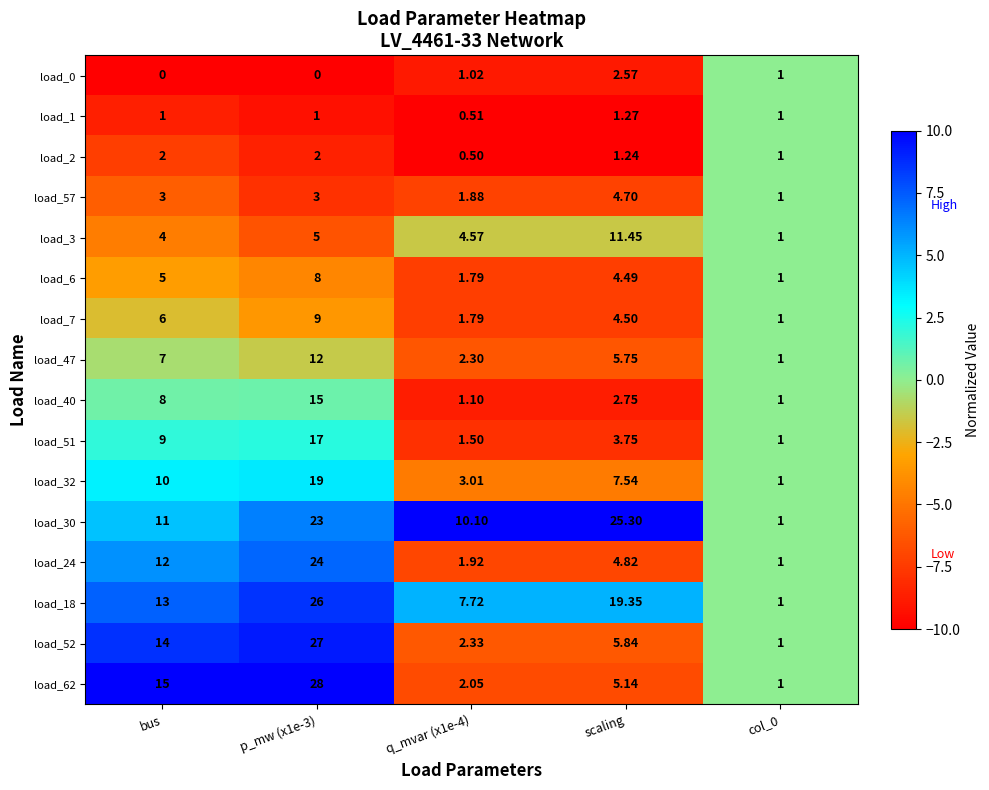

Between p_mw (x1e-3) and col_0, which series saw the biggest shift?

load_62